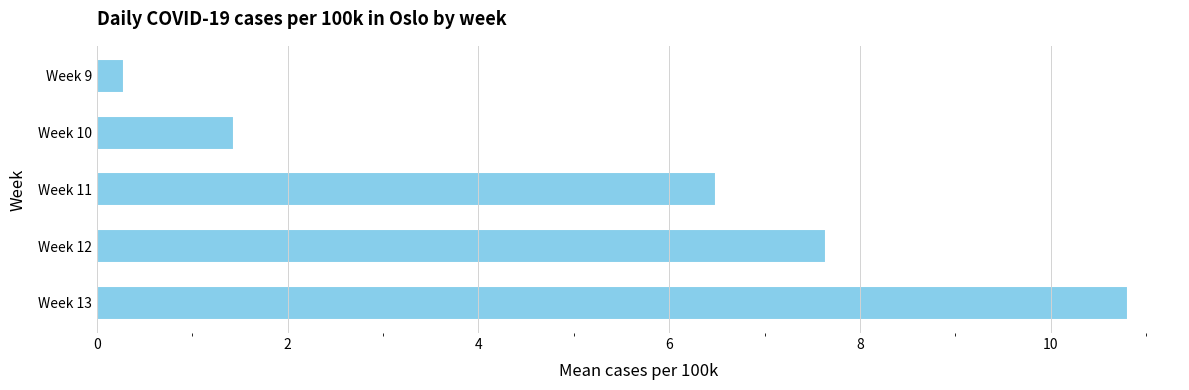

Reading bottom to top, list all the values displayed in this chart.

Week 13=10.8	Week 12=7.6	Week 11=6.5	Week 10=1.4	Week 9=0.3